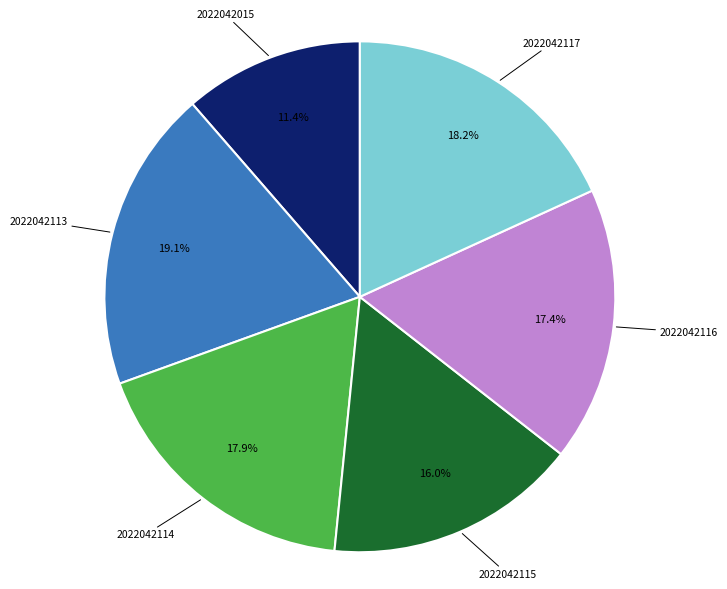

To the nearest percent, what is the difference between the 2022042117 and 2022042015 slice percentages?

7%